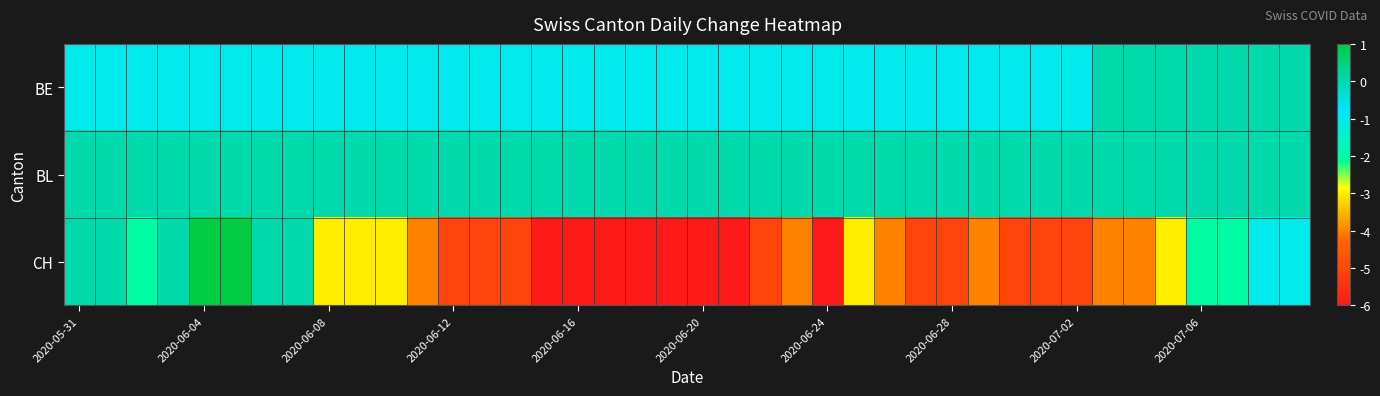

Which series has the largest range (max minus min)?

CH